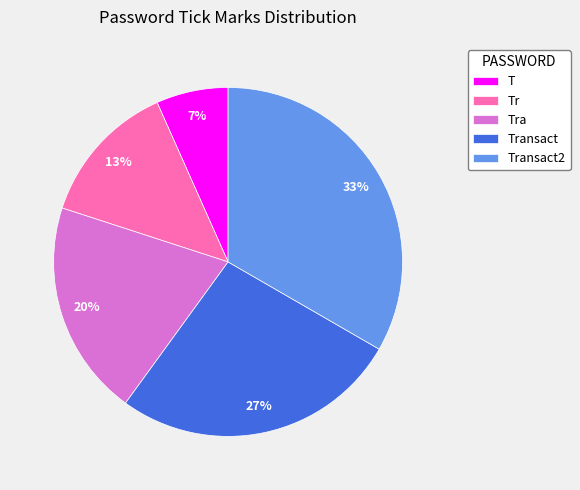

Which category has the biggest portion of the pie?

Transact2